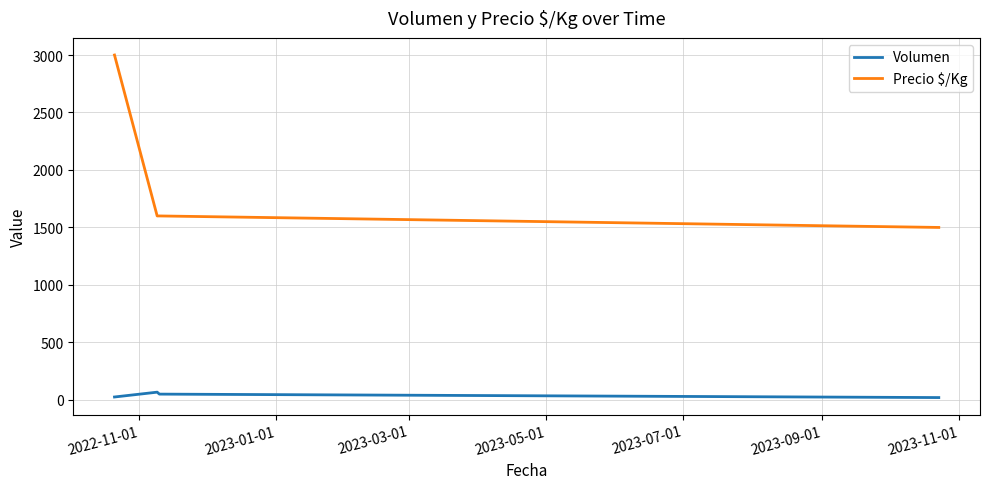

Rank the series by their average value, from highest to lowest.

Precio $/Kg, Volumen